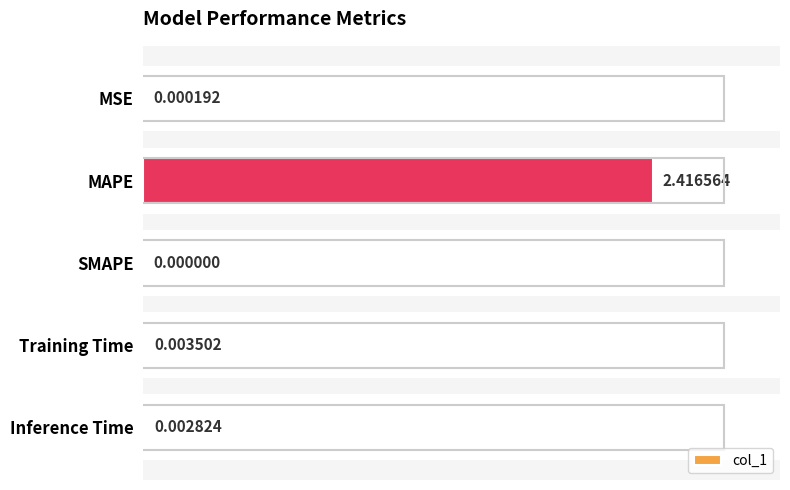

Between MSE and Inference Time, which is larger?

Inference Time